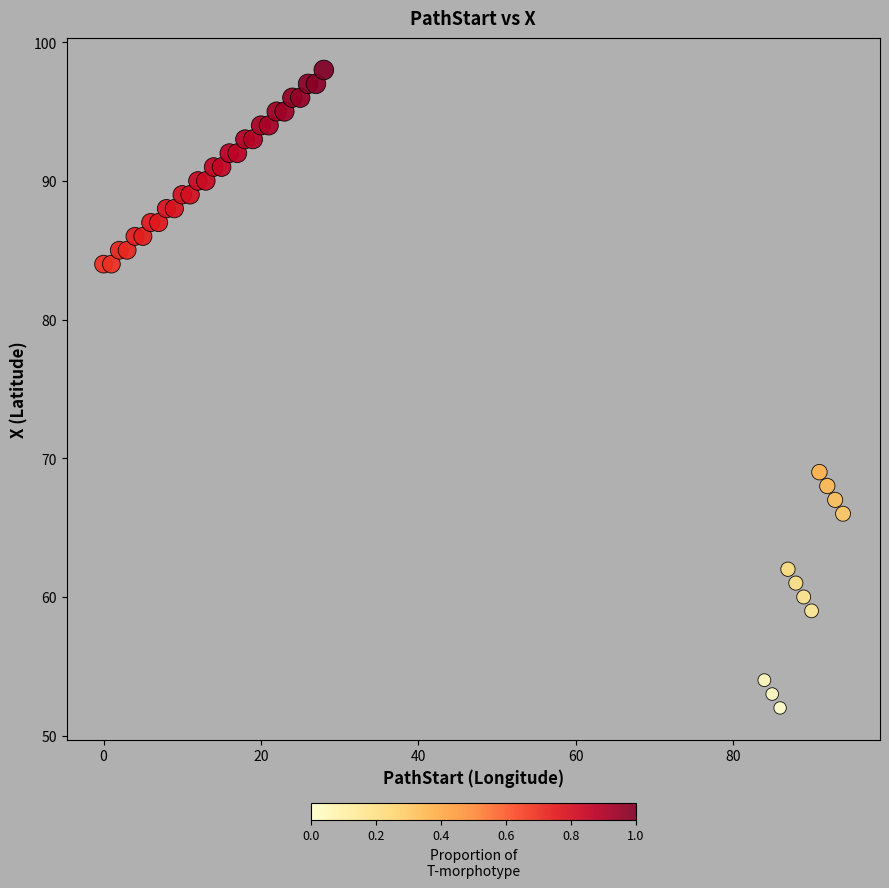

What Y value in the scatter plot is closest to 75?

69